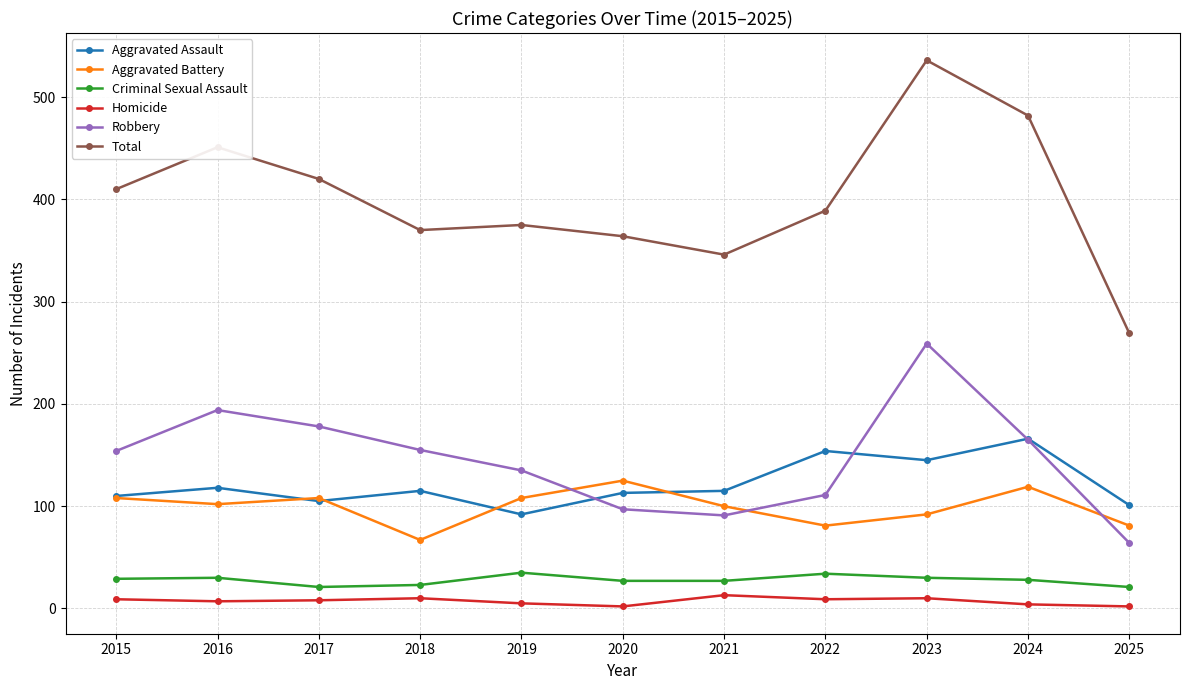

What is the difference between the second highest and second lowest values in the Criminal Sexual Assault series?

13